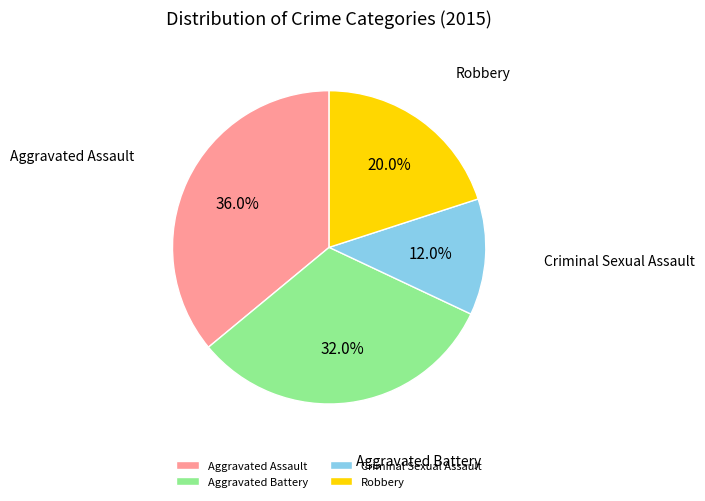

Rank the categories by value from lowest to highest.

Criminal Sexual Assault, Robbery, Aggravated Battery, Aggravated Assault